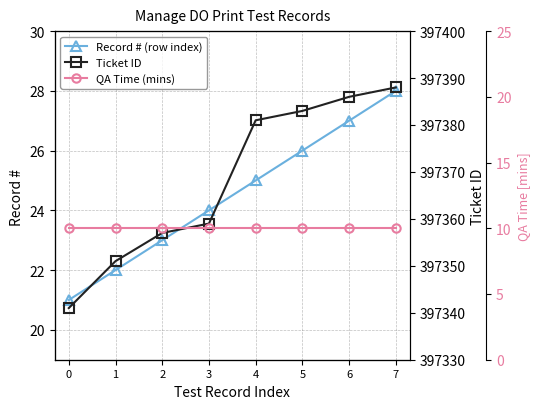

What is the lowest value of the QA Time (mins) series?

10